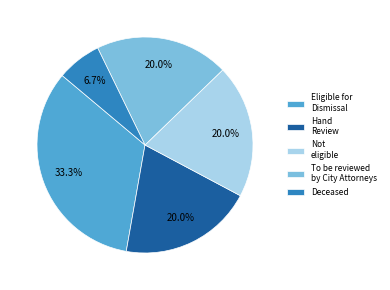

Does Deceased represent more than half of the total?

No